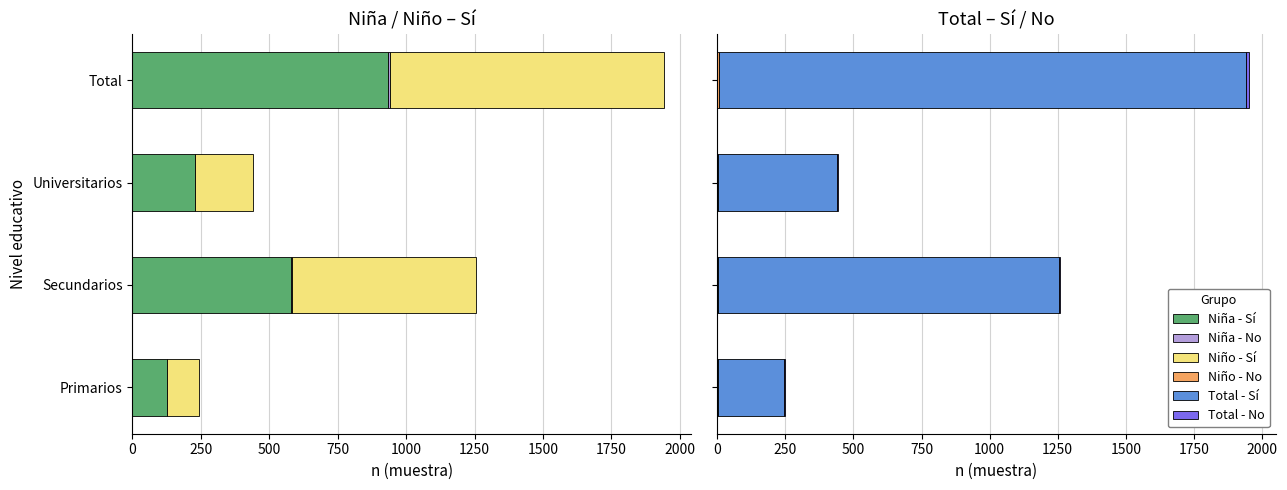

What are all the series names shown in the legend?

Niña - Sí, Niña - No, Niño - Sí, Niño - No, Total - Sí, Total - No